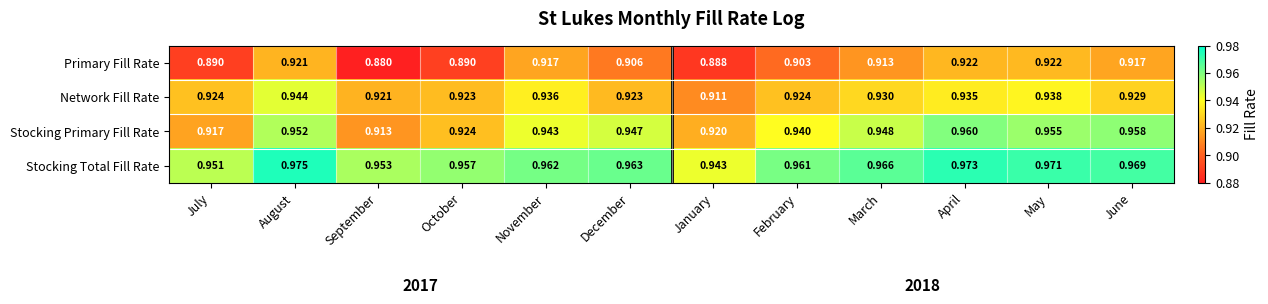

At which label does Primary Fill Rate reach its minimum?

September